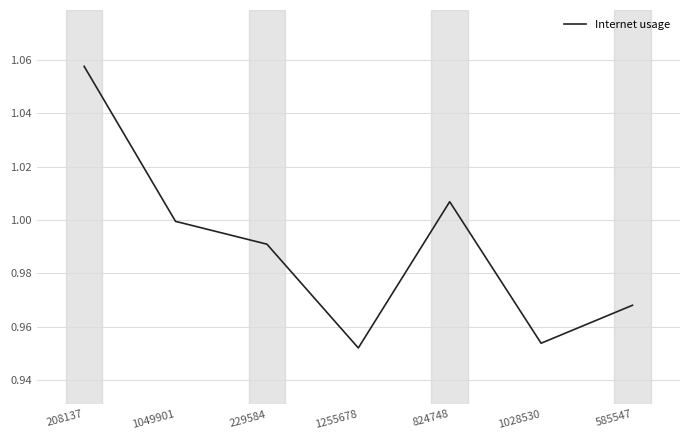

Where is the first local maximum?

824748